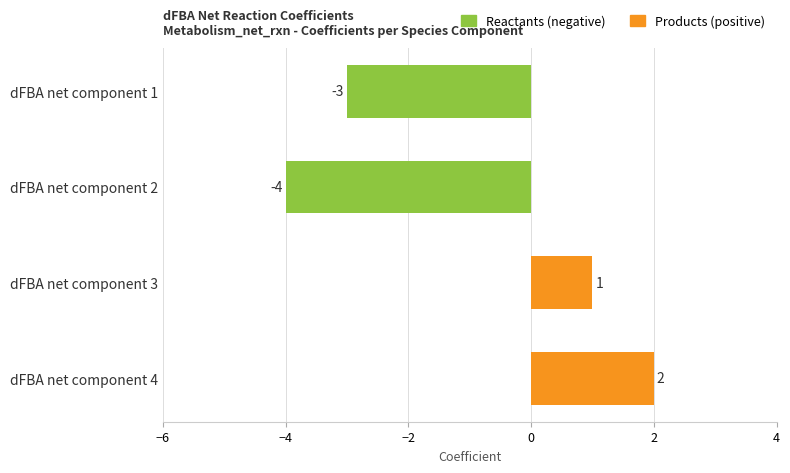

How many data points are above 1?

1